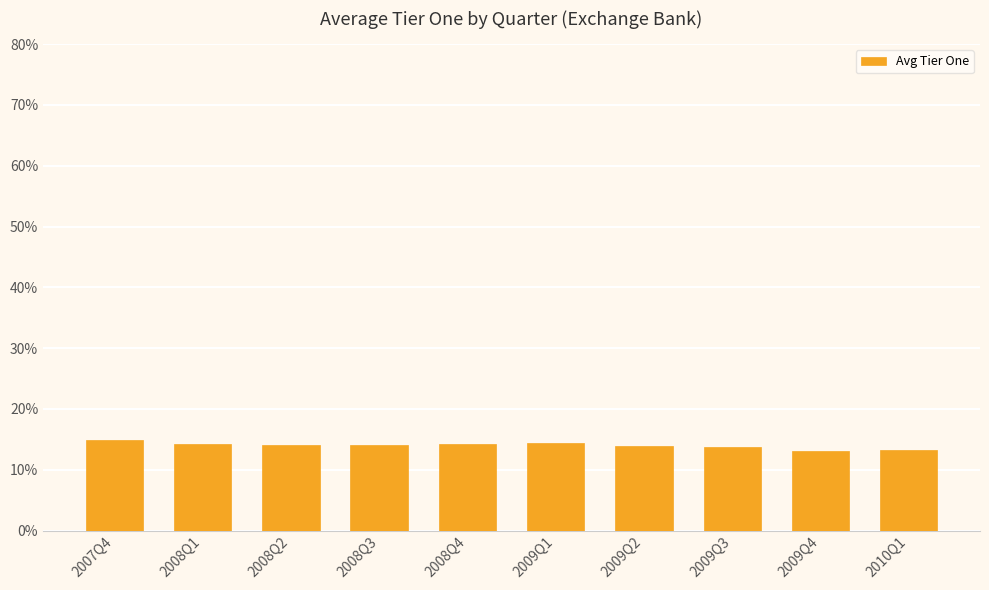

What is the value of the 1st bar from the left?

14.9